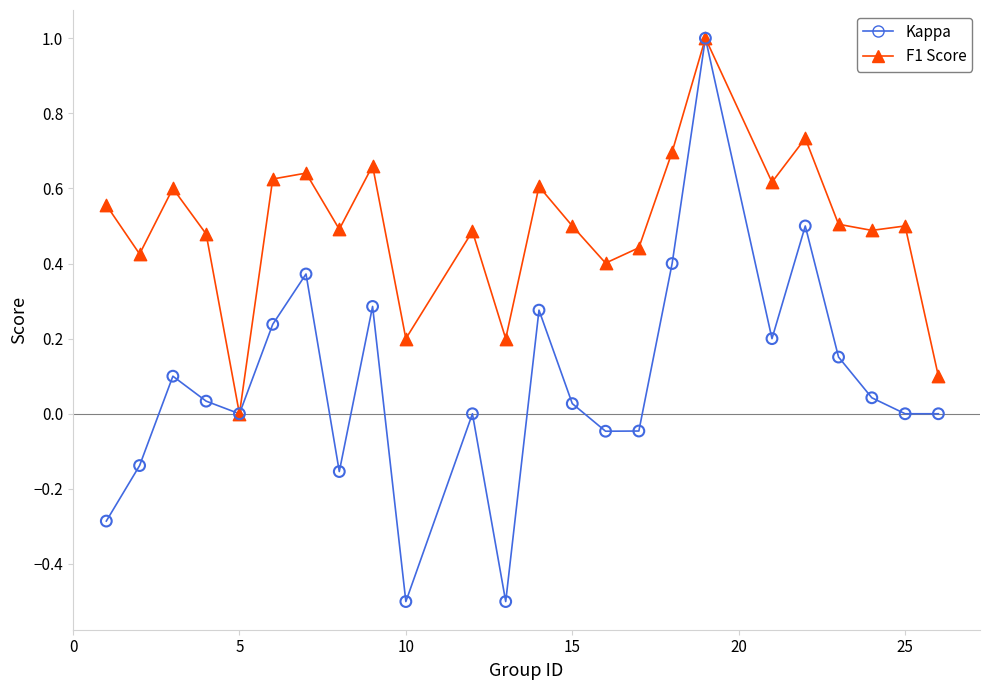

What are all the series names shown in the legend?

Kappa, F1 Score